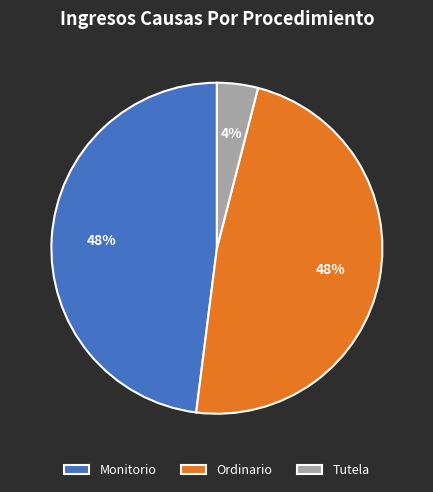

To the nearest percent, what is the difference between the largest and smallest slice percentages?

44%